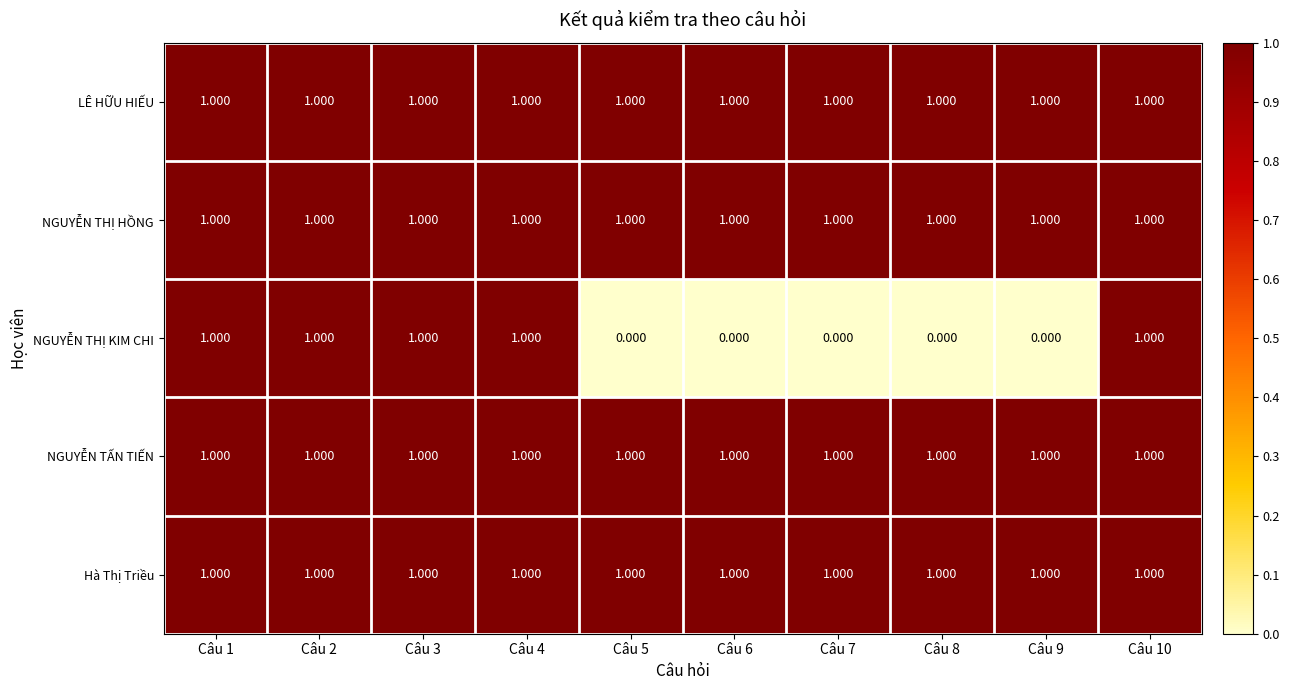

Which series has the widest spread of values?

NGUYỄN THỊ KIM CHI